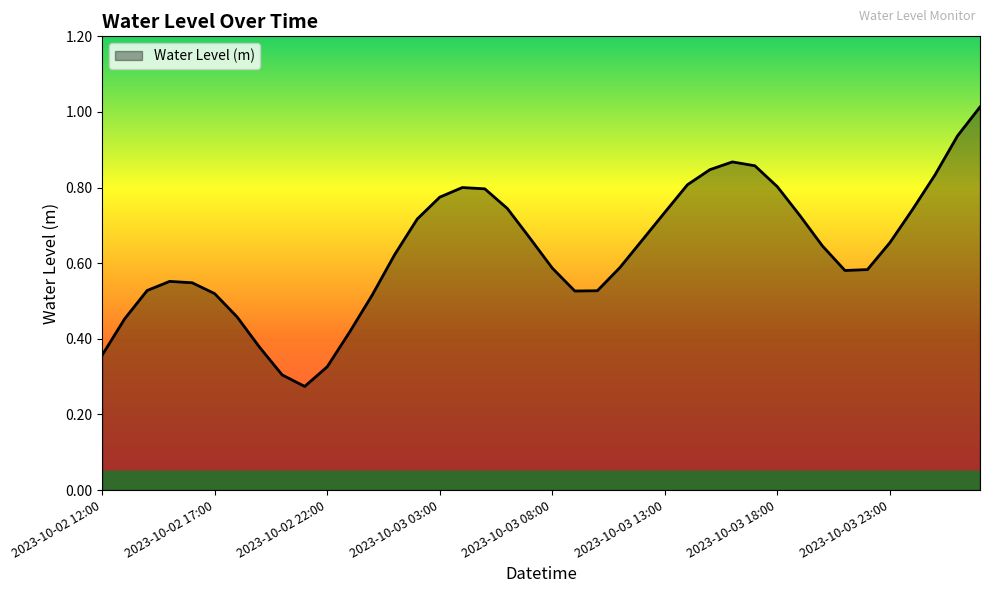

What is the sum of all values?

25.3